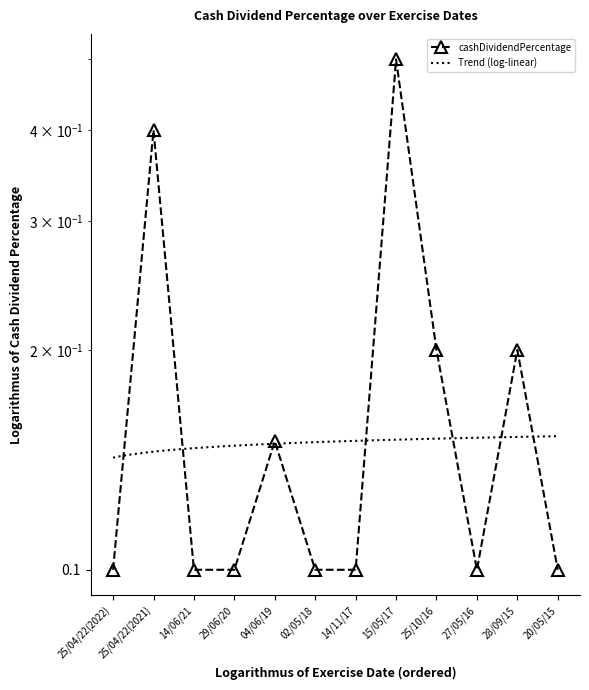

The chart shows a value of 0.4 at 25/04/22(2021). True or false?

True